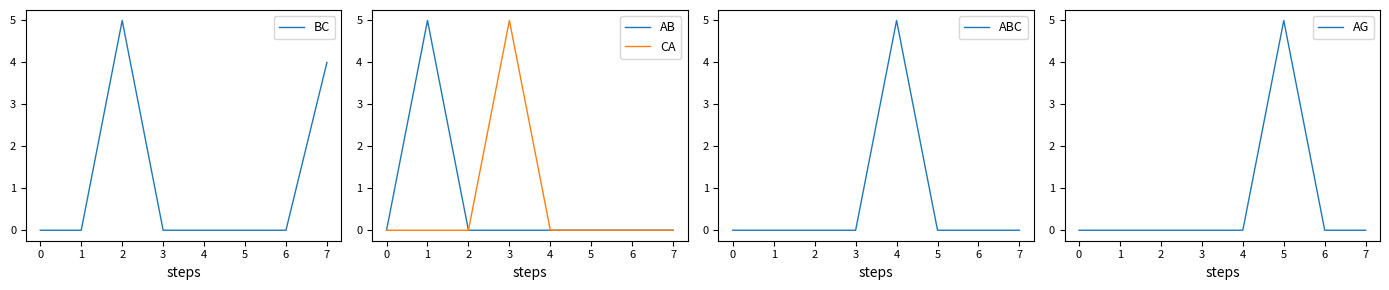

Reading right to left, transcribe all the data shown in this chart.

BC: 4	0	0	0	0	5	0	0
AB: 0	0	0	0	0	0	5	0
CA: 0	0	0	0	5	0	0	0
ABC: 0	0	0	5	0	0	0	0
AG: 0	0	5	0	0	0	0	0